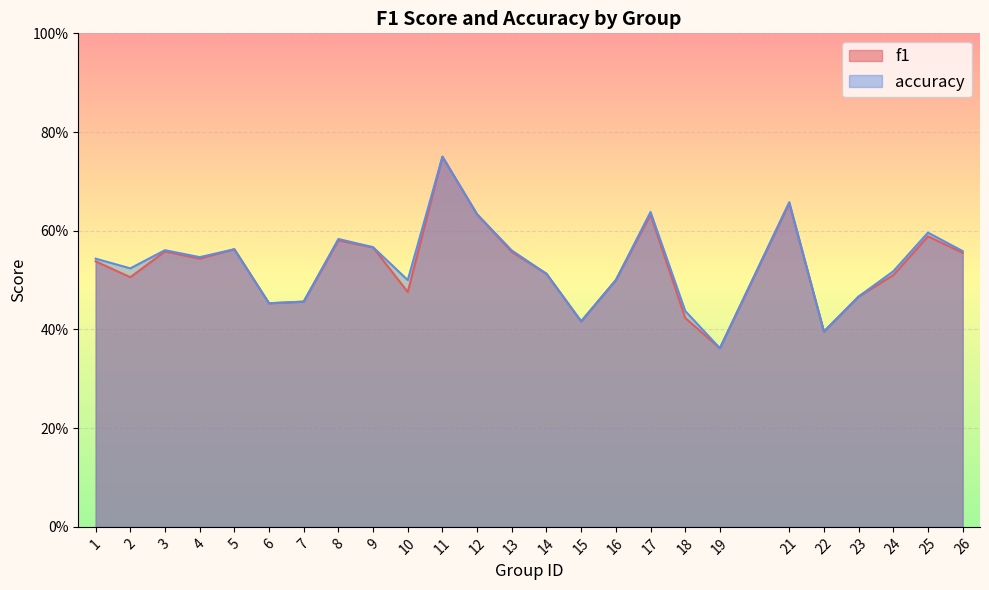

What is the sum of all accuracy values?

13.3